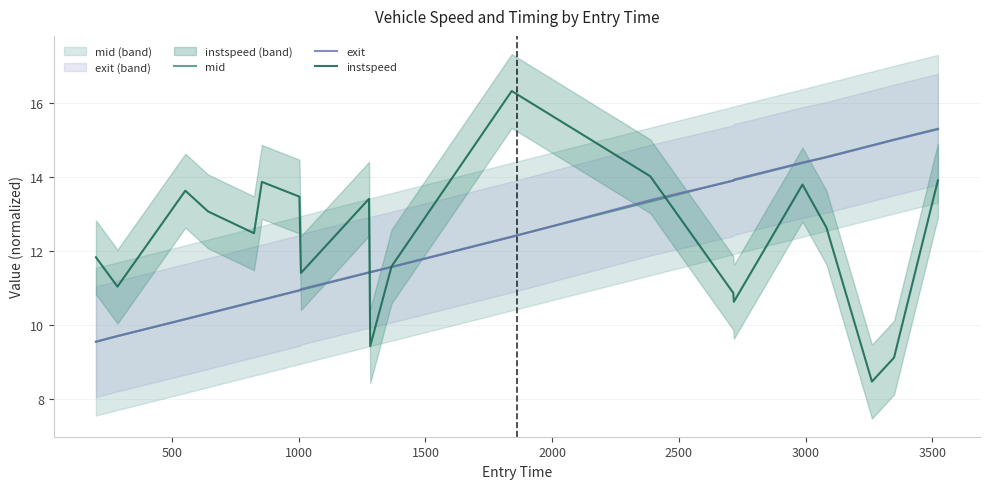

What is the maximum value for instspeed?

16.3